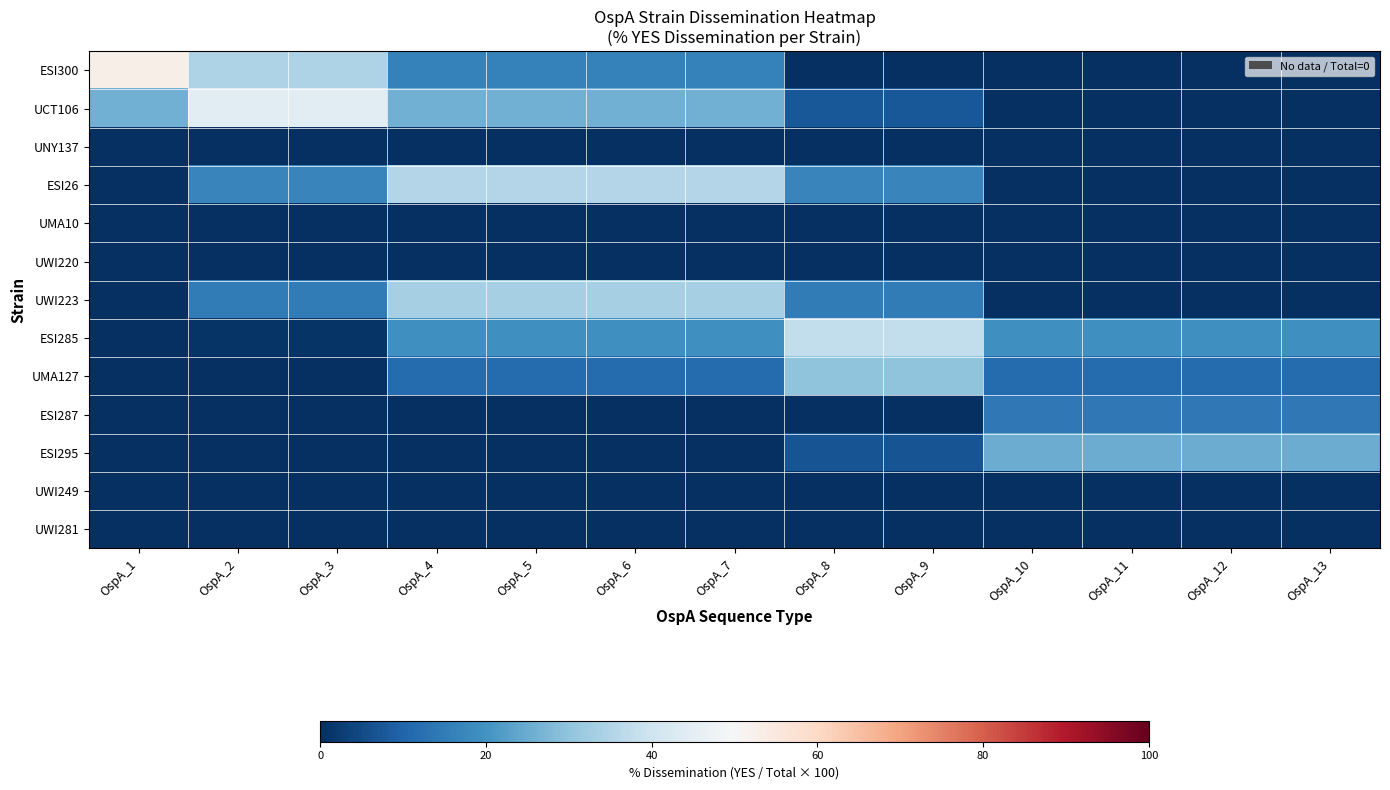

Reading right to left, list all the values displayed in this chart.

ESI300: OspA_13=0.0	OspA_12=0.0	OspA_11=0.0	OspA_10=0.0	OspA_9=0.0	OspA_8=0.0	OspA_7=16.3	OspA_6=16.3	OspA_5=16.3	OspA_4=16.3	OspA_3=34.6	OspA_2=34.6	OspA_1=52.9
UCT106: OspA_13=0.0	OspA_12=0.0	OspA_11=0.0	OspA_10=0.0	OspA_9=7.7	OspA_8=7.7	OspA_7=26.0	OspA_6=26.0	OspA_5=26.0	OspA_4=26.0	OspA_3=44.3	OspA_2=44.3	OspA_1=26.0
UNY137: OspA_13=0.0	OspA_12=0.0	OspA_11=0.0	OspA_10=0.0	OspA_9=0.0	OspA_8=0.0	OspA_7=0.0	OspA_6=0.0	OspA_5=0.0	OspA_4=0.0	OspA_3=0.0	OspA_2=0.0	OspA_1=0.0
ESI26: OspA_13=0.0	OspA_12=0.0	OspA_11=0.0	OspA_10=0.0	OspA_9=17.1	OspA_8=17.1	OspA_7=35.4	OspA_6=35.4	OspA_5=35.4	OspA_4=35.4	OspA_3=17.0	OspA_2=17.0	OspA_1=0.0
UMA10: OspA_13=0.0	OspA_12=0.0	OspA_11=0.0	OspA_10=0.0	OspA_9=0.0	OspA_8=0.0	OspA_7=0.0	OspA_6=0.0	OspA_5=0.0	OspA_4=0.0	OspA_3=0.0	OspA_2=0.0	OspA_1=0.0
UWI220: OspA_13=0.0	OspA_12=0.0	OspA_11=0.0	OspA_10=0.0	OspA_9=0.0	OspA_8=0.0	OspA_7=0.0	OspA_6=0.0	OspA_5=0.0	OspA_4=0.0	OspA_3=0.0	OspA_2=0.0	OspA_1=0.0
UWI223: OspA_13=0.0	OspA_12=0.0	OspA_11=0.0	OspA_10=0.0	OspA_9=15.0	OspA_8=15.0	OspA_7=33.3	OspA_6=33.3	OspA_5=33.3	OspA_4=33.3	OspA_3=15.0	OspA_2=15.0	OspA_1=0.0
ESI285: OspA_13=19.2	OspA_12=19.2	OspA_11=19.2	OspA_10=19.2	OspA_9=37.5	OspA_8=37.5	OspA_7=19.2	OspA_6=19.2	OspA_5=19.2	OspA_4=19.2	OspA_3=0.9	OspA_2=0.9	OspA_1=0.0
UMA127: OspA_13=11.7	OspA_12=11.7	OspA_11=11.7	OspA_10=11.7	OspA_9=30.0	OspA_8=30.0	OspA_7=11.7	OspA_6=11.7	OspA_5=11.7	OspA_4=11.7	OspA_3=0.0	OspA_2=0.0	OspA_1=0.0
ESI287: OspA_13=14.3	OspA_12=14.3	OspA_11=14.3	OspA_10=14.3	OspA_9=0.0	OspA_8=0.0	OspA_7=0.0	OspA_6=0.0	OspA_5=0.0	OspA_4=0.0	OspA_3=0.0	OspA_2=0.0	OspA_1=0.0
ESI295: OspA_13=25.0	OspA_12=25.0	OspA_11=25.0	OspA_10=25.0	OspA_9=6.7	OspA_8=6.7	OspA_7=0.0	OspA_6=0.0	OspA_5=0.0	OspA_4=0.0	OspA_3=0.0	OspA_2=0.0	OspA_1=0.0
UWI249: OspA_13=0.0	OspA_12=0.0	OspA_11=0.0	OspA_10=0.0	OspA_9=0.0	OspA_8=0.0	OspA_7=0.0	OspA_6=0.0	OspA_5=0.0	OspA_4=0.0	OspA_3=0.0	OspA_2=0.0	OspA_1=0.0
UWI281: OspA_13=0.0	OspA_12=0.0	OspA_11=0.0	OspA_10=0.0	OspA_9=0.0	OspA_8=0.0	OspA_7=0.0	OspA_6=0.0	OspA_5=0.0	OspA_4=0.0	OspA_3=0.0	OspA_2=0.0	OspA_1=0.0